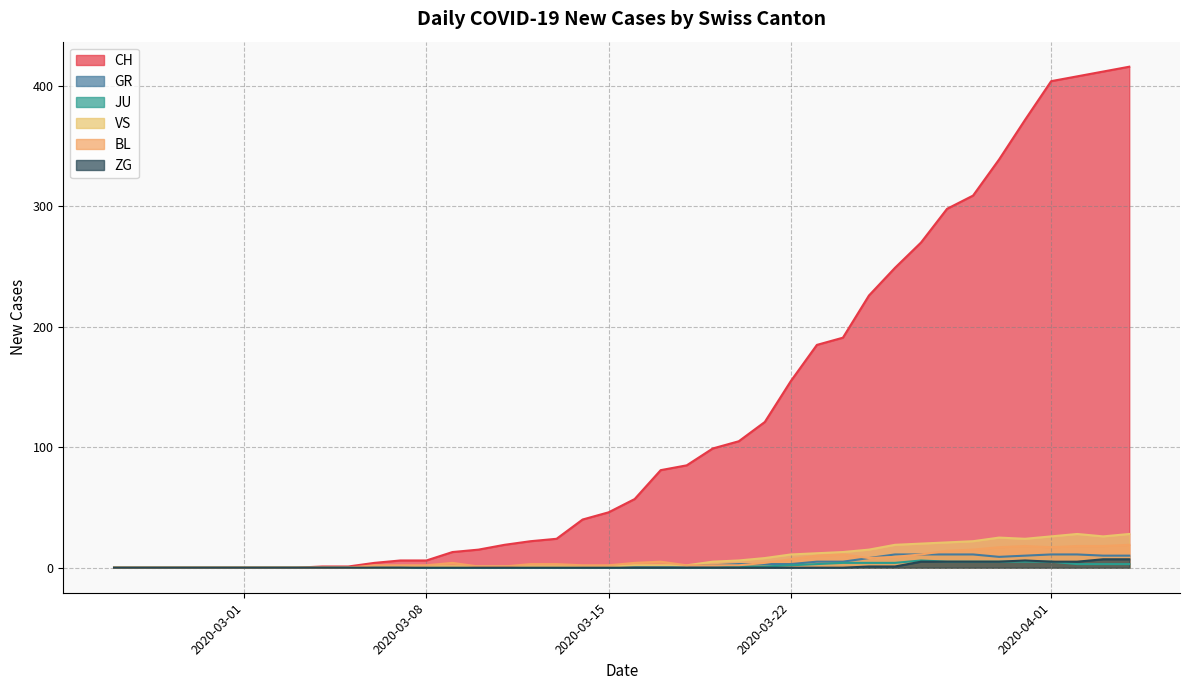

What is the sum of the BL values at 2020-03-09 and 2020-04-06?

24